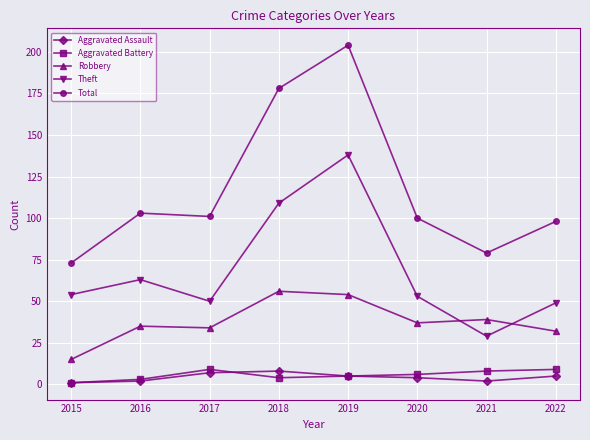

Which series changed the most between 2015 and 2018?

Total